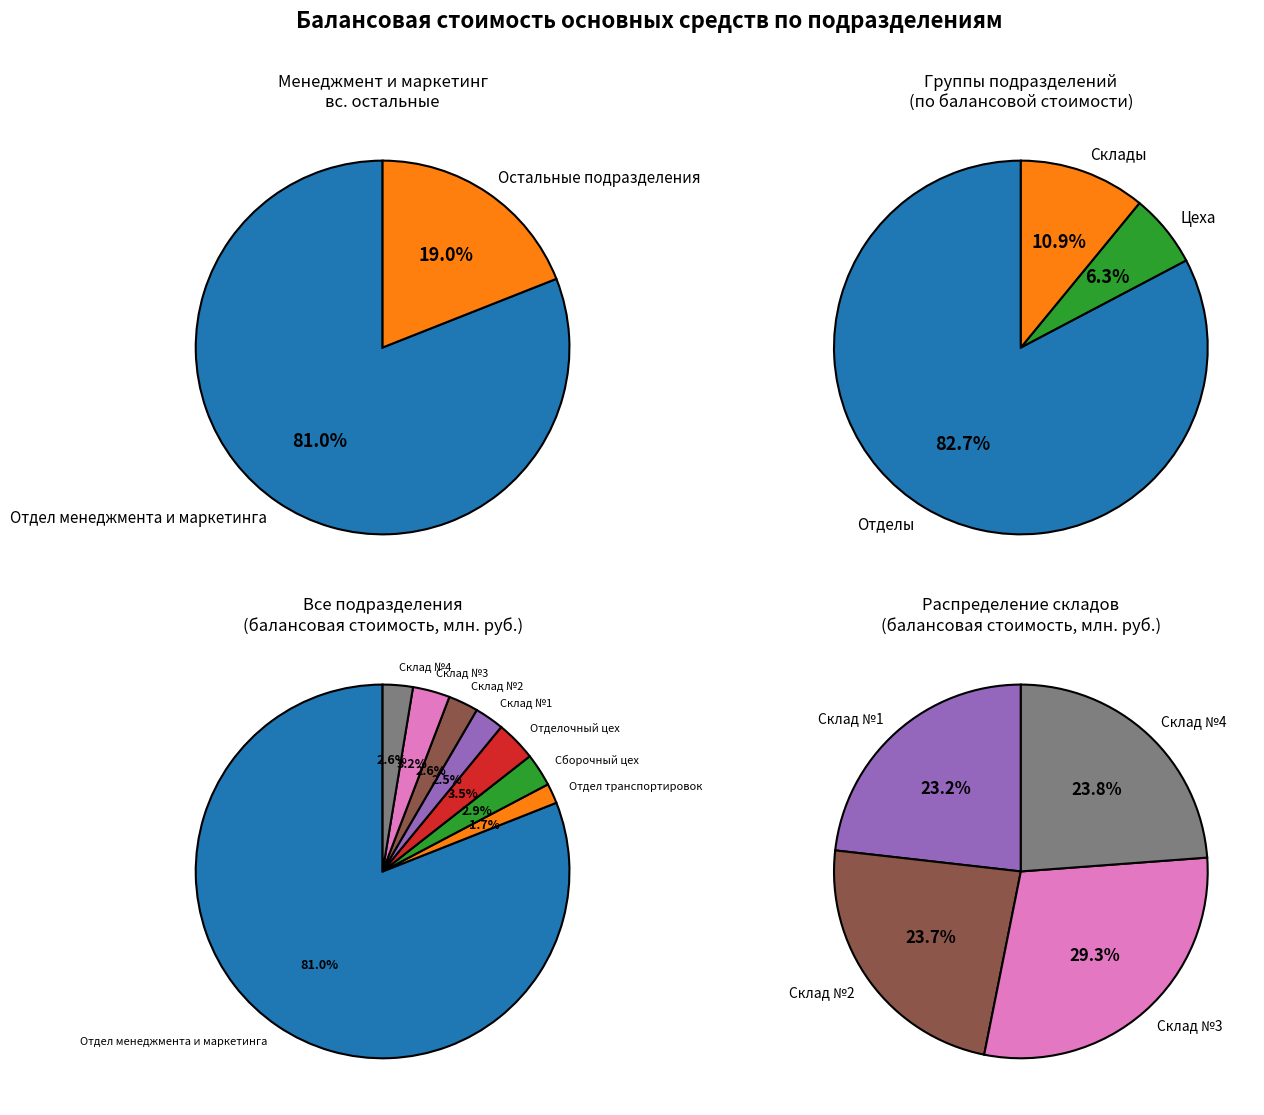

What percentage is the Склад №1 slice, to the nearest percent?

3%